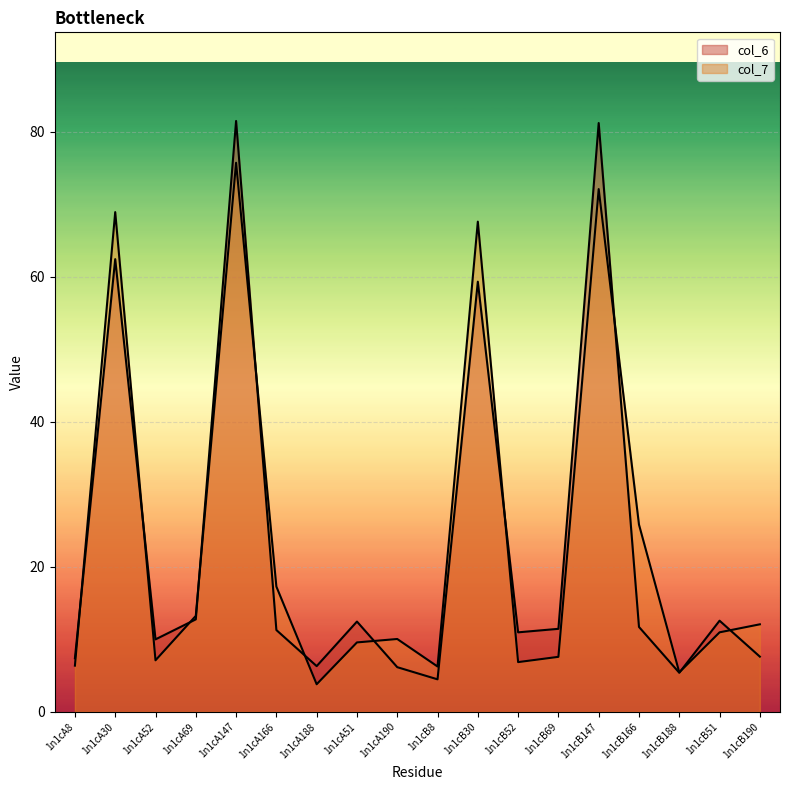

True or false: col_7 has a value of 8.9 at 1n1cA69.

False